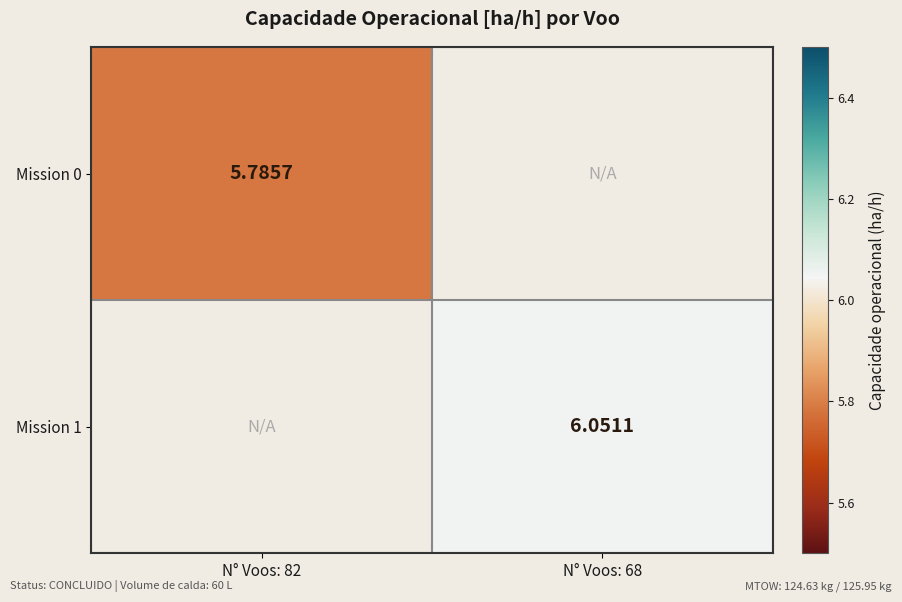

Is the value of Mission 0 at N° Voos: 82 greater than the value of Mission 1 at N° Voos: 68?

No